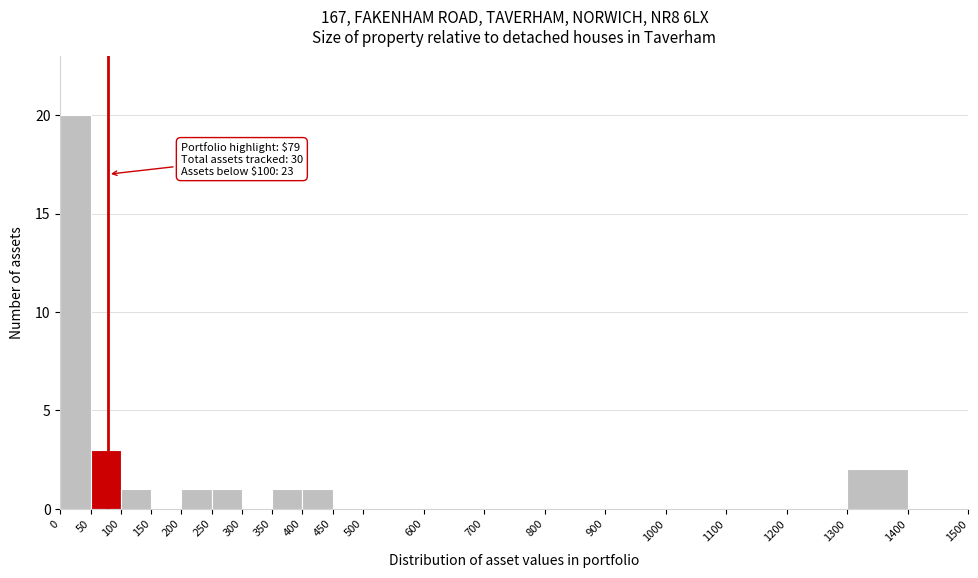

Which range on the x-axis has the tallest bar?

0 to 50